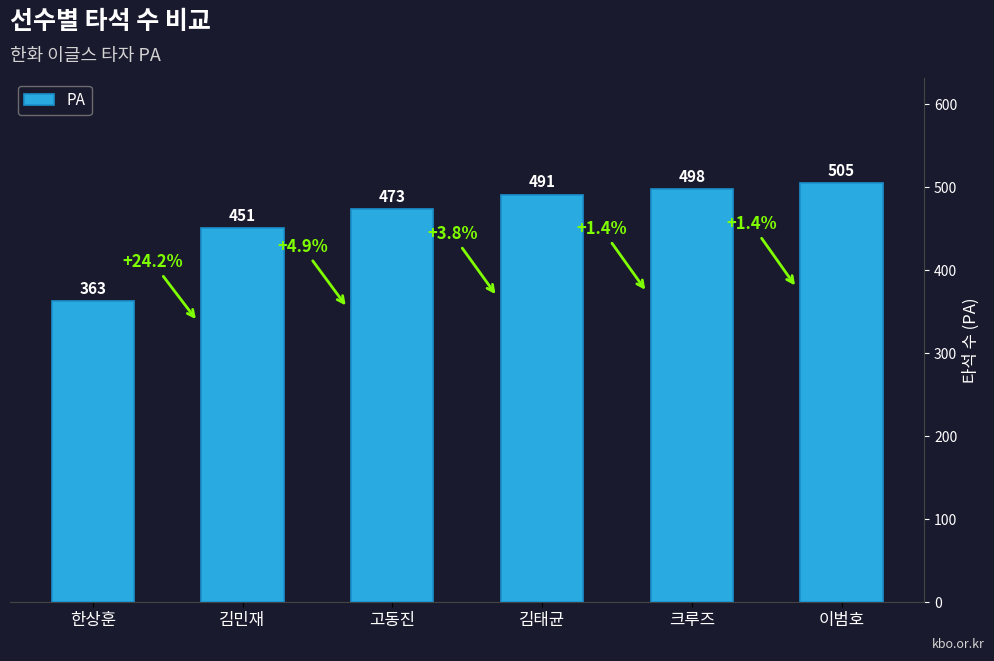

Reading left to right, list all the values displayed in this chart.

363	451	473	491	498	505